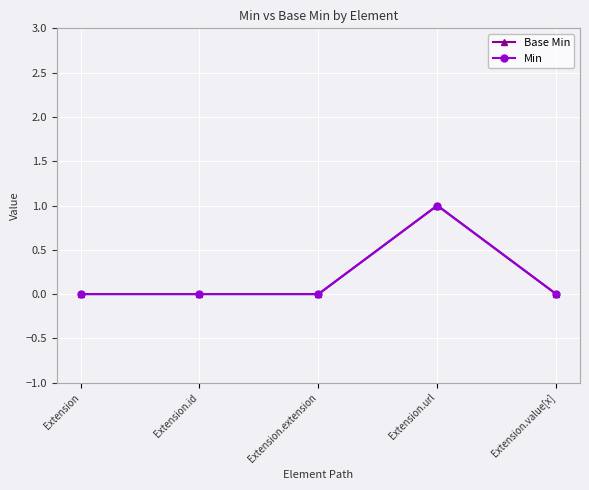

What is the label of the 2nd point from the right?

Extension.url